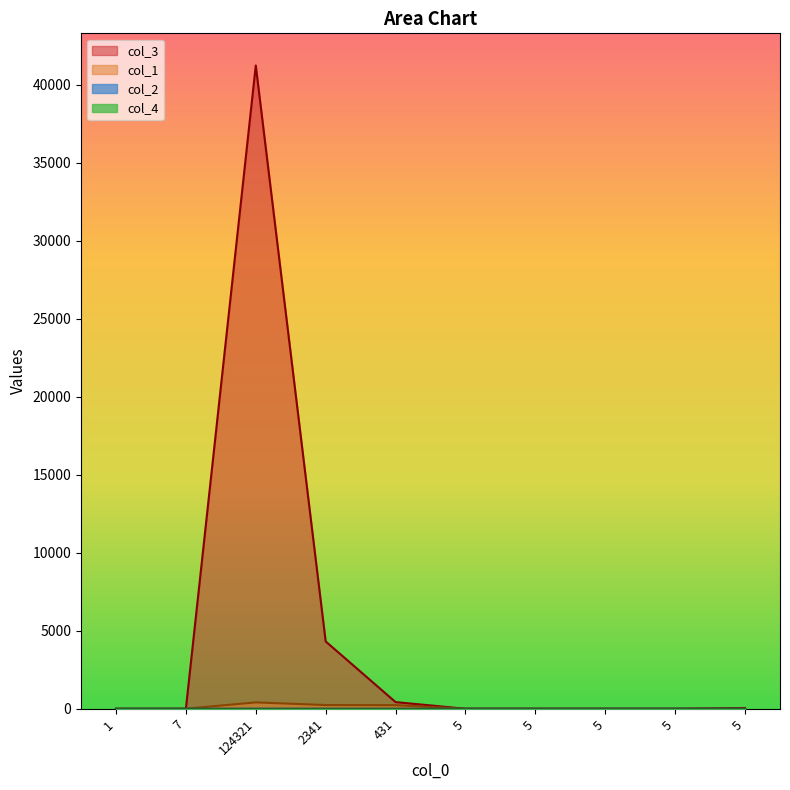

How many col_4 values are between 0 and 1?

10